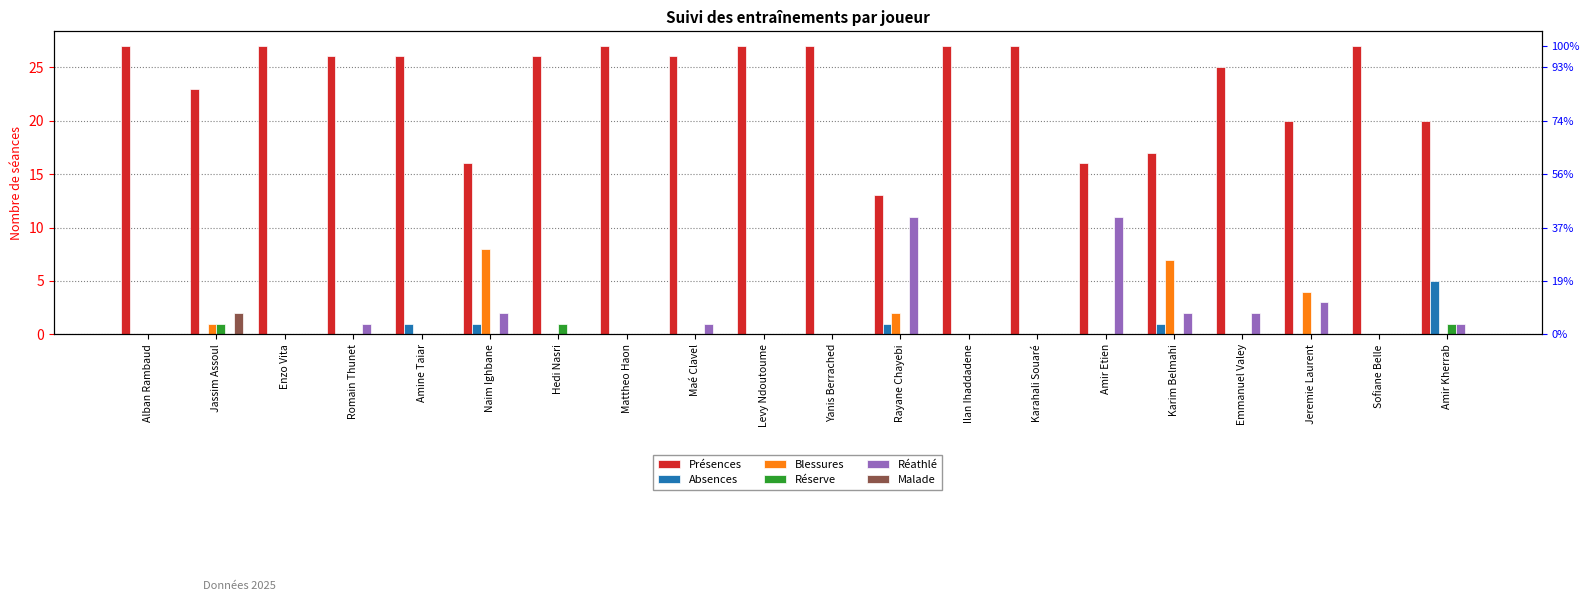

Reading left to right, list all the values displayed in this chart.

Présences: 27	23	27	26	26	16	26	27	26	27	27	13	27	27	16	17	25	20	27	20
Absences: 0	0	0	0	1	1	0	0	0	0	0	1	0	0	0	1	0	0	0	5
Blessures: 0	1	0	0	0	8	0	0	0	0	0	2	0	0	0	7	0	4	0	0
Réserve: 0	1	0	0	0	0	1	0	0	0	0	0	0	0	0	0	0	0	0	1
Réathlé: 0	0	0	1	0	2	0	0	1	0	0	11	0	0	11	2	2	3	0	1
Malade: 0	2	0	0	0	0	0	0	0	0	0	0	0	0	0	0	0	0	0	0